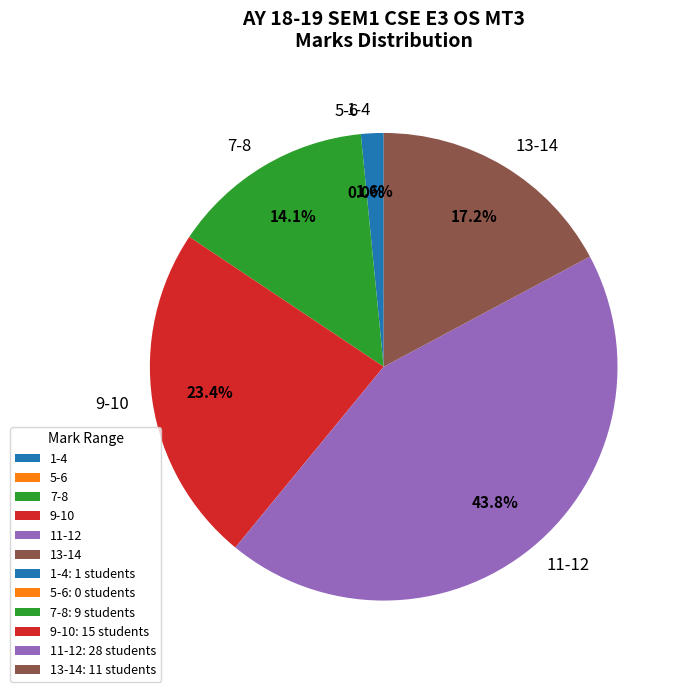

Is 18-19 the majority of the pie?

No